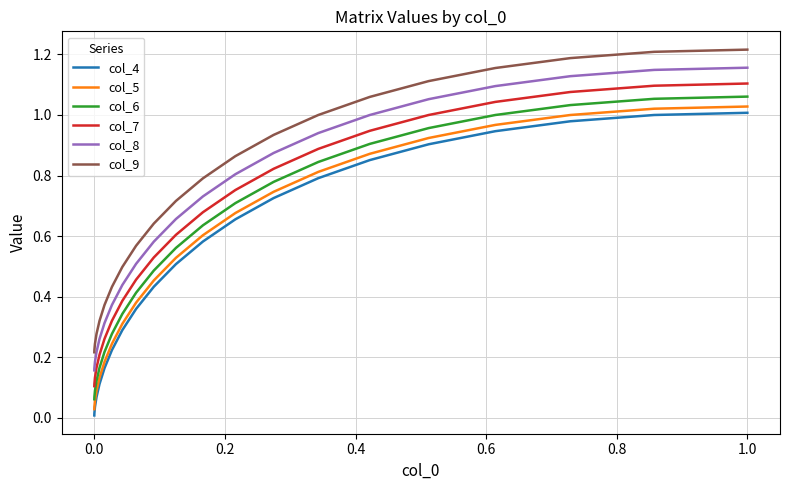

Which series has the largest total across all categories?

col_9